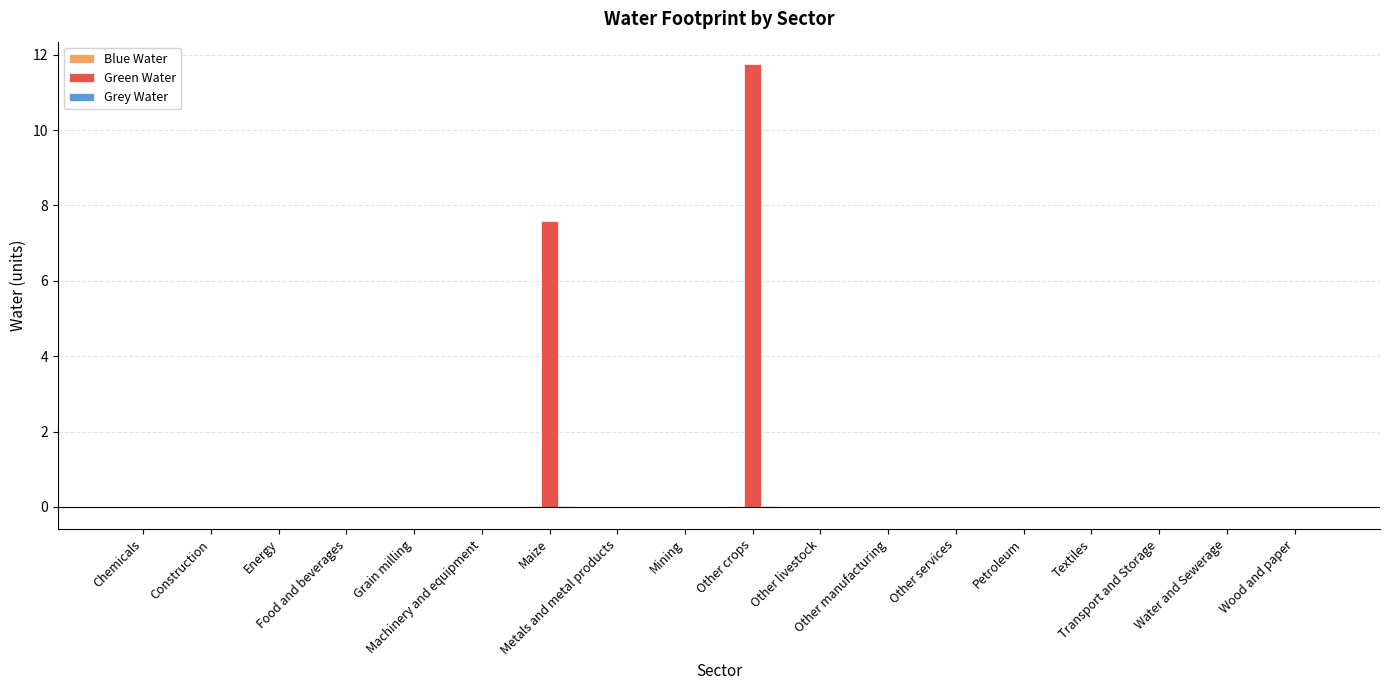

What is the maximum value shown in the chart?

11.8